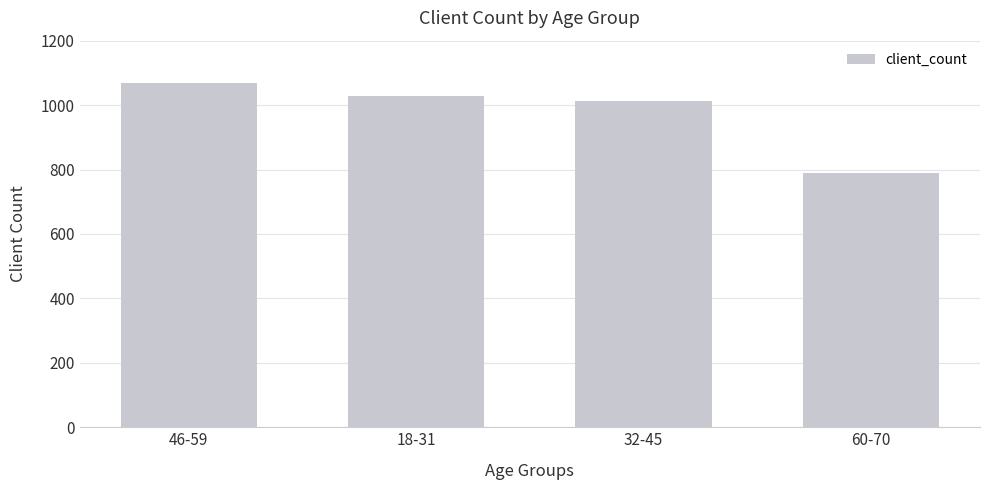

What is the sum of all values?

3900